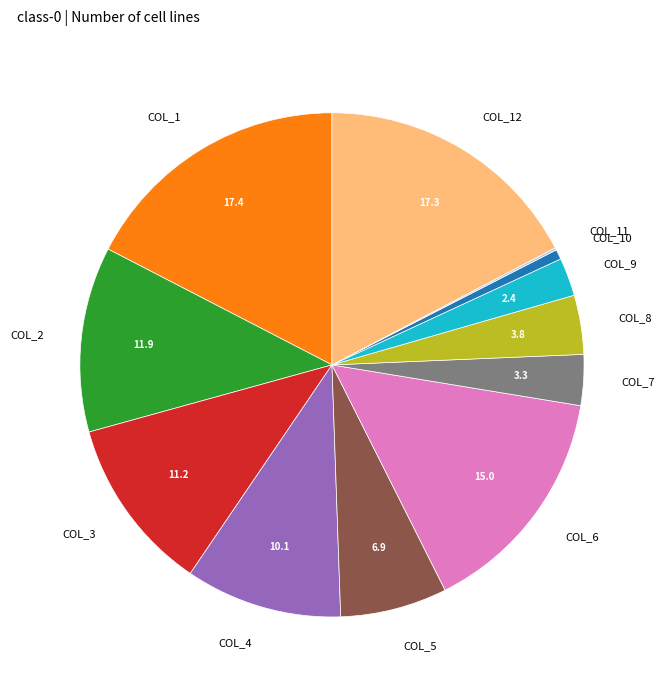

Does any single category account for the majority?

No